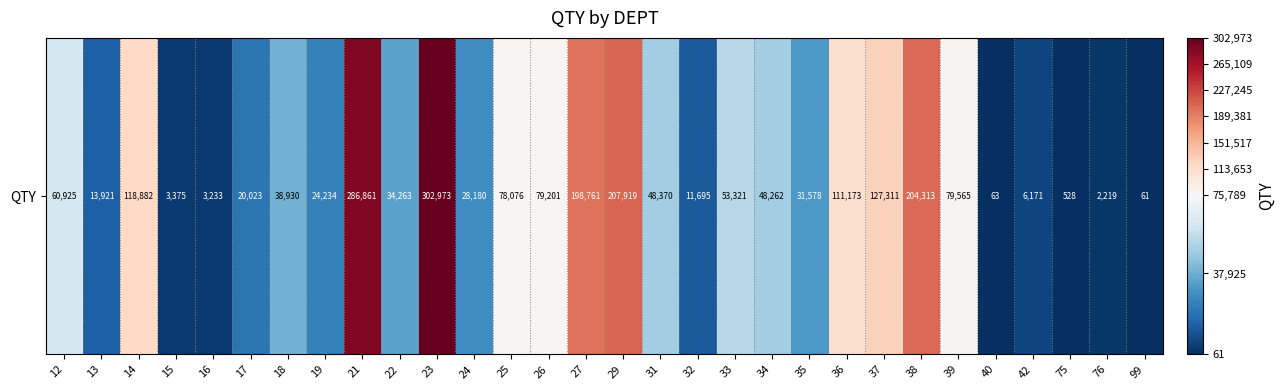

The chart shows a value of 3375.0 at 15. True or false?

True